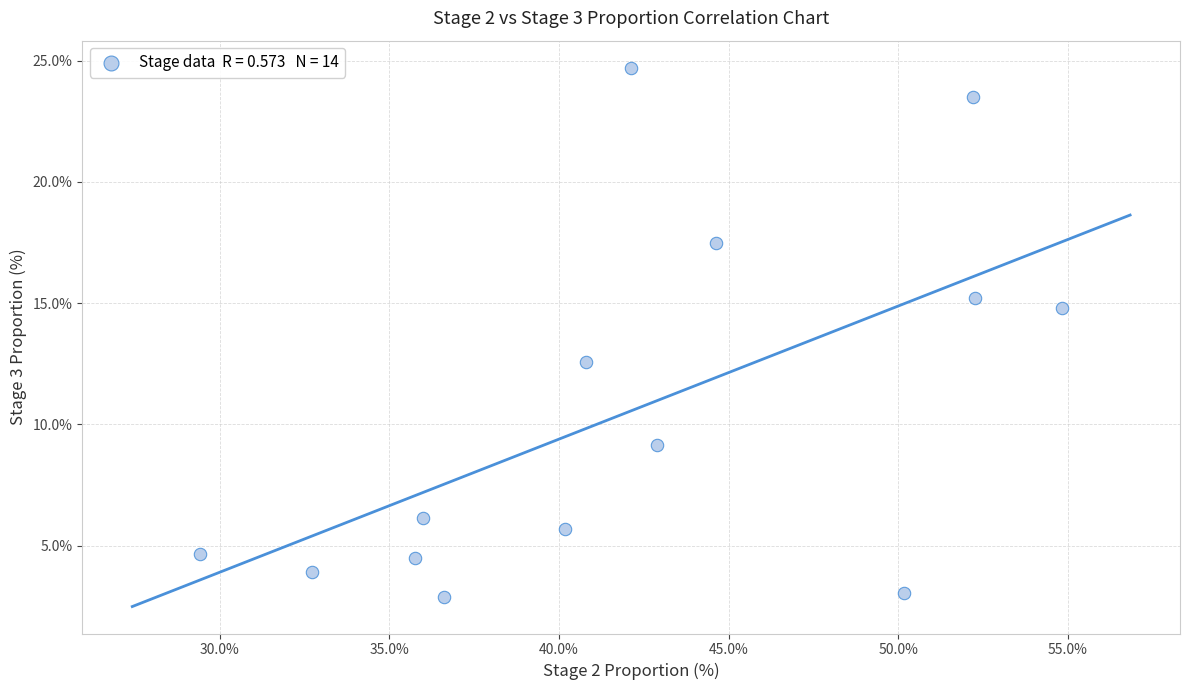

What Y value in the scatter plot is closest to 13?

12.6